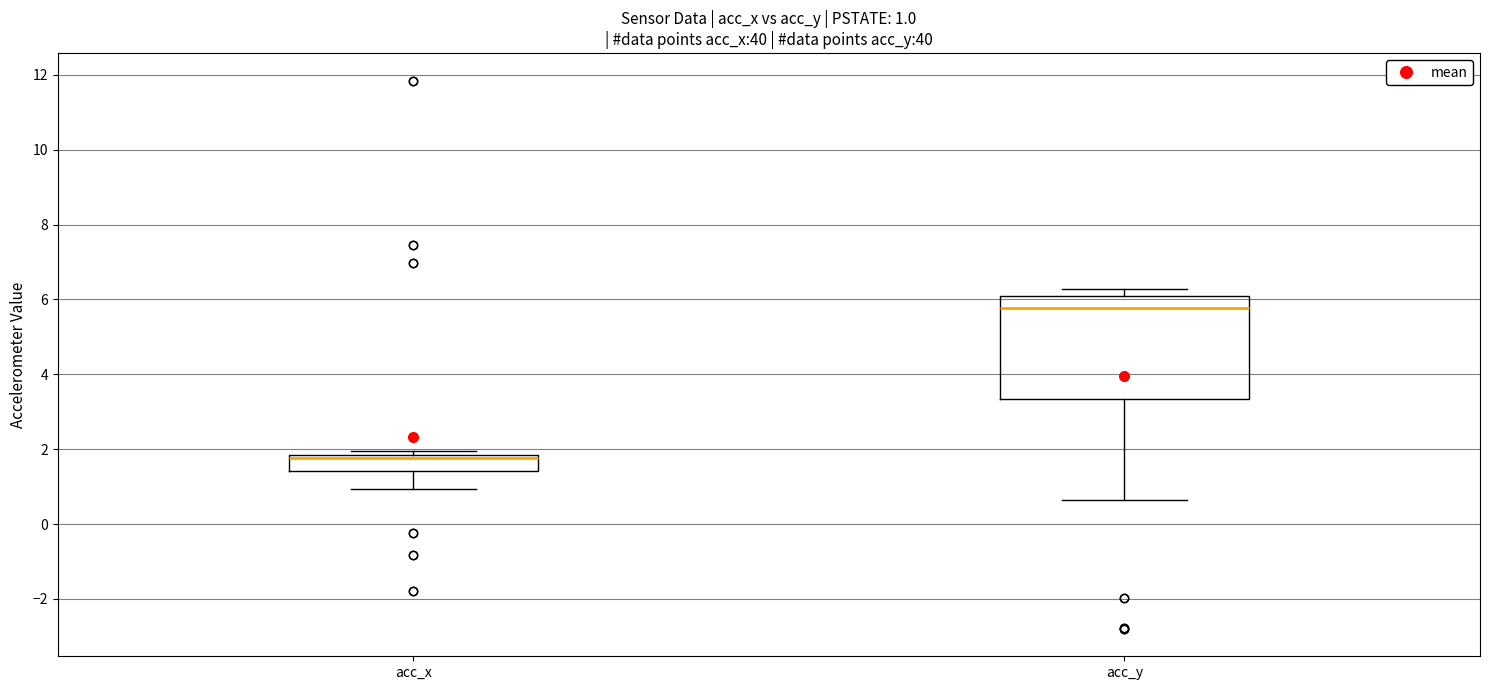

Which box is the tallest, from its lower edge to its upper edge?

acc_y